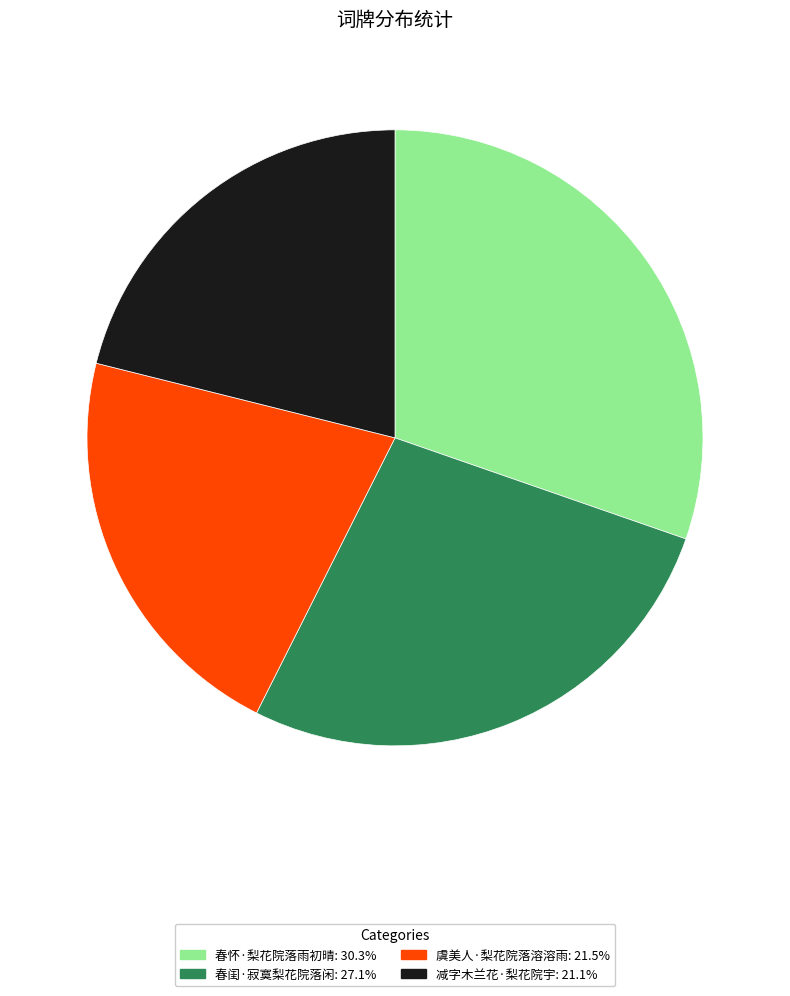

Is the sum of 虞美人·梨花院落溶溶雨: 21.5% and 春怀·梨花院落雨初晴: 30.3% greater than half?

Yes